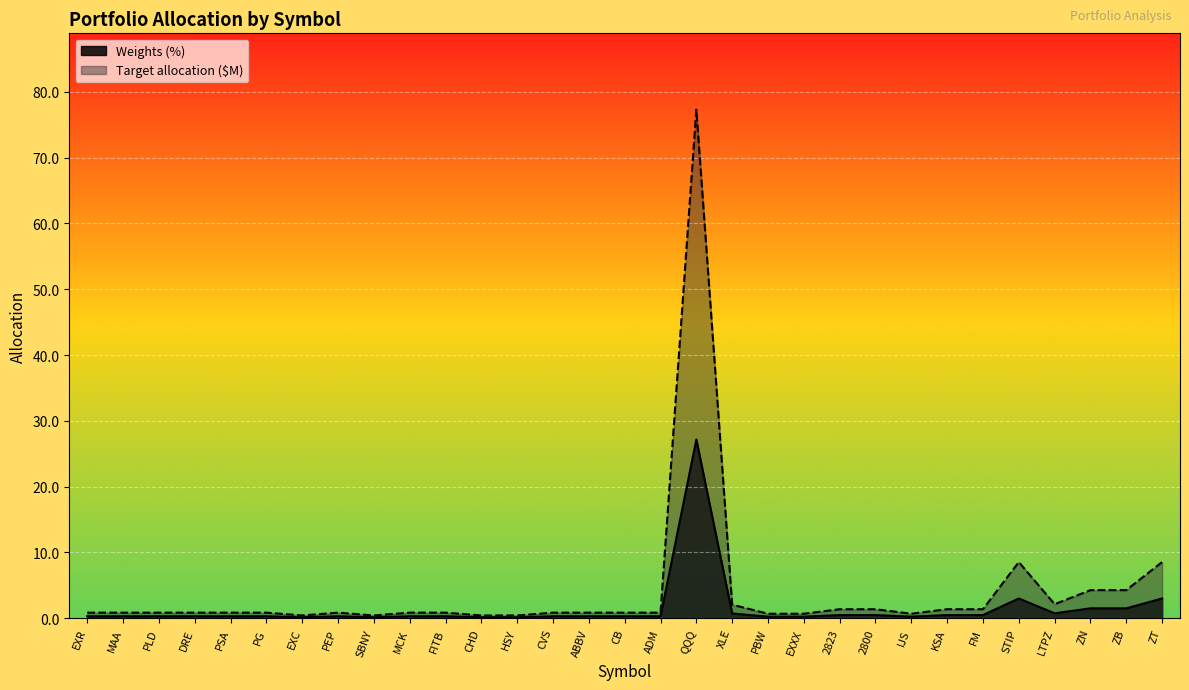

What are all the series names shown in the legend?

Weights (%), Target allocation ($M)